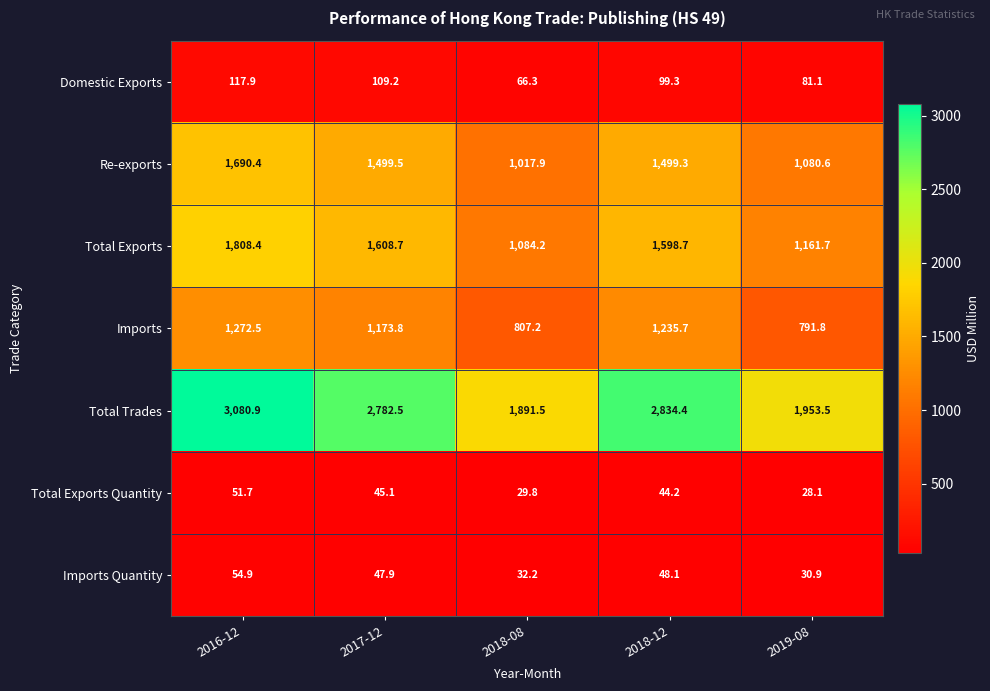

What is the total value across all series at 2017-12?

7266.7